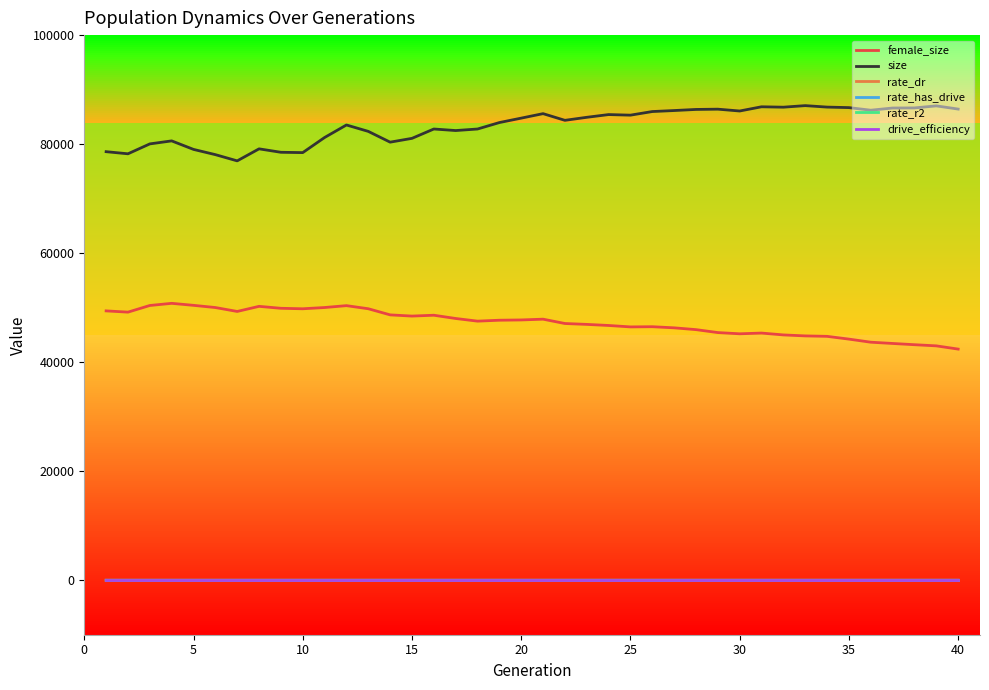

Rank the series by their maximum value, from lowest to highest.

rate_r2, rate_dr, rate_has_drive, drive_efficiency, female_size, size